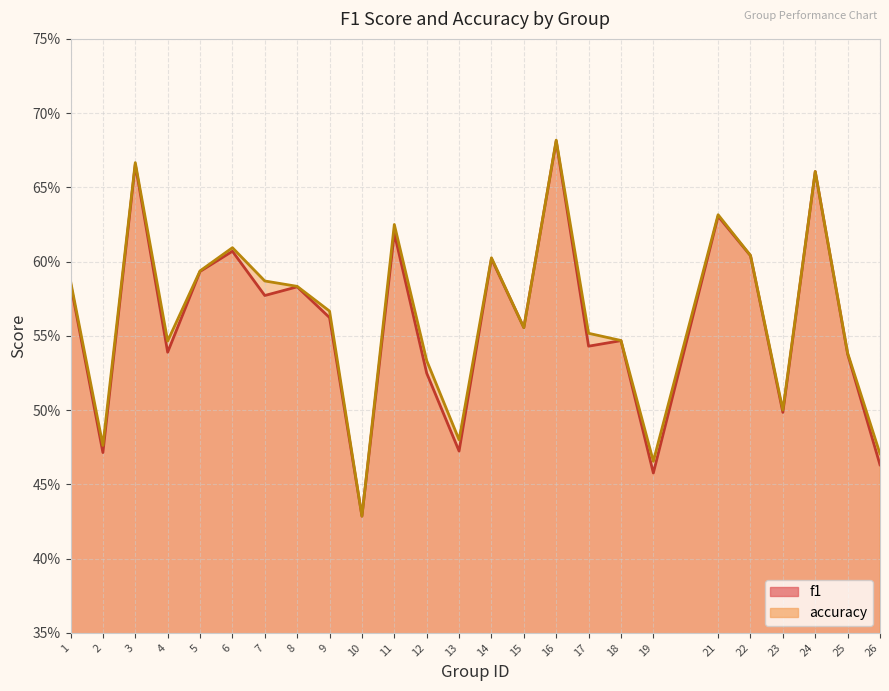

True or false: f1 has a value of 0.5 at 12.

True